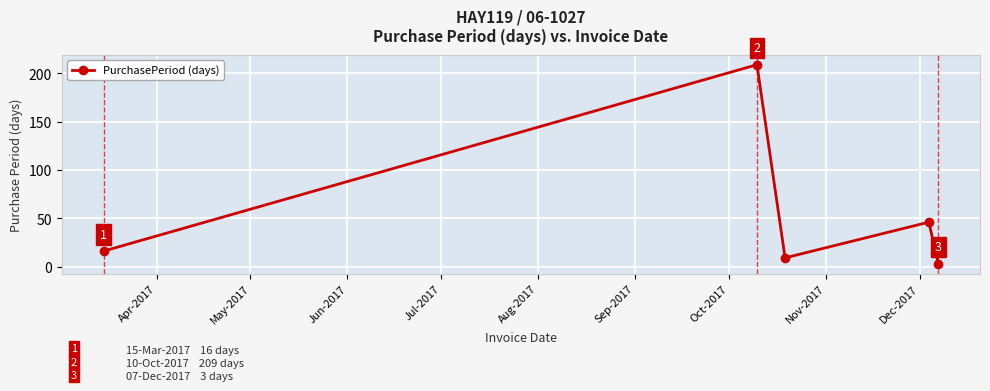

What is the difference between the second highest and second lowest values?

37